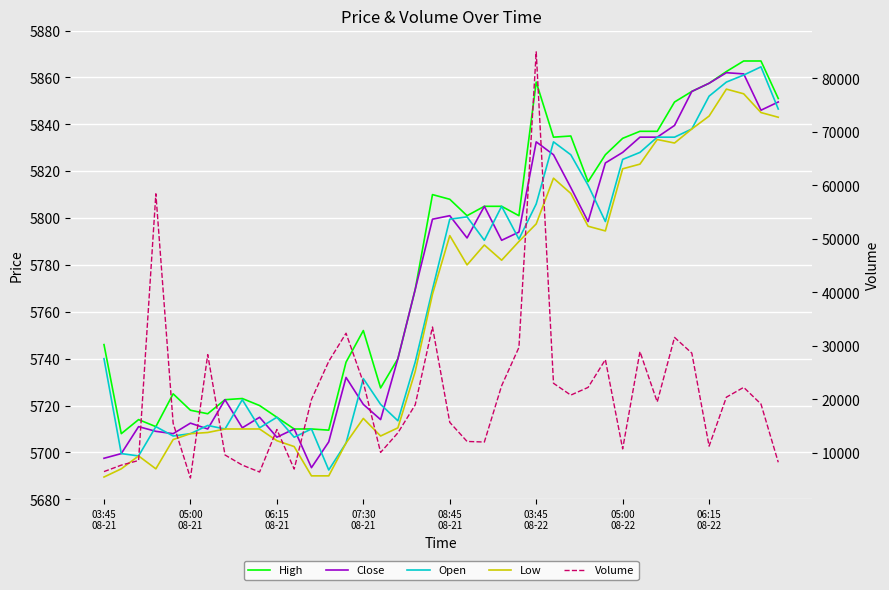

Rank the series at 12 from lowest to highest value.

Low, Close, High, Open, Volume